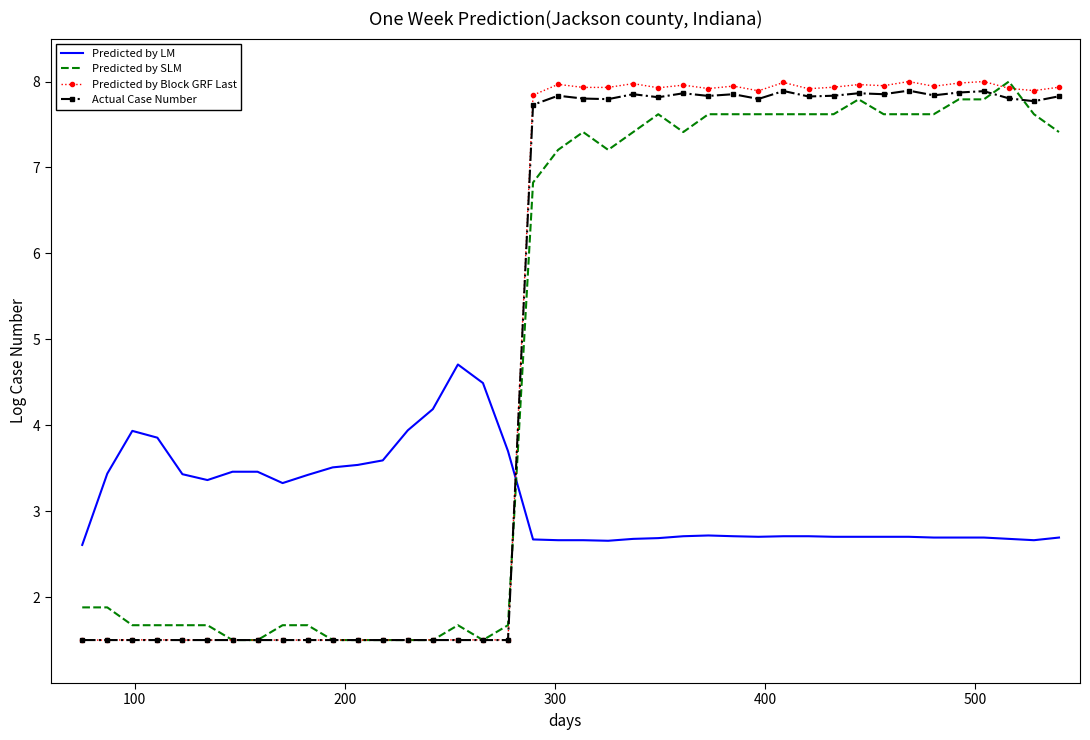

What is the smallest value displayed?

1.5